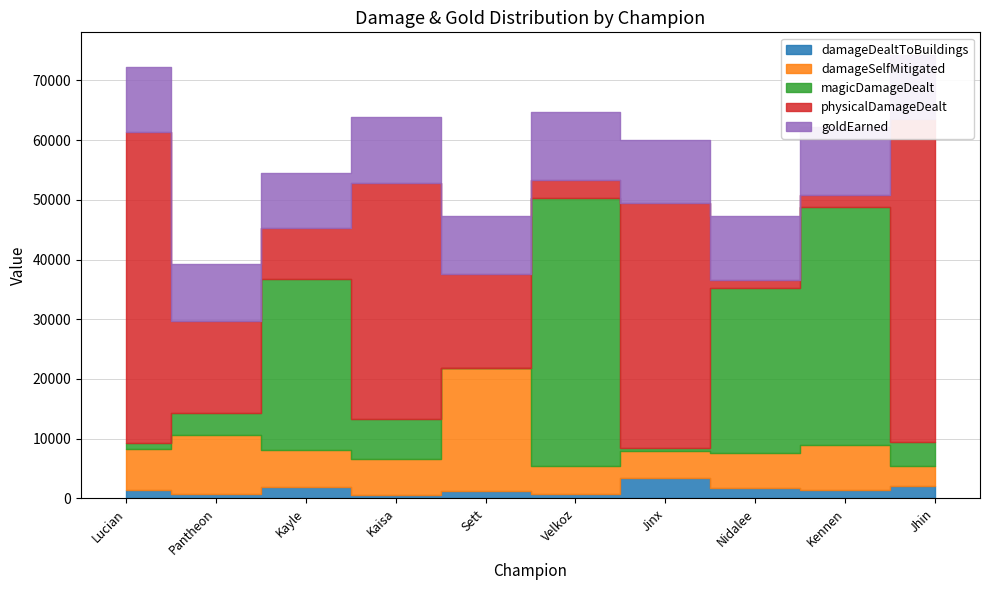

Which series has the widest spread of values?

physicalDamageDealt